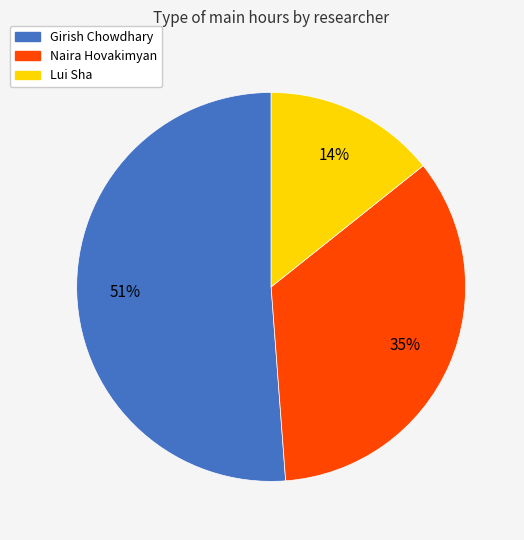

Is there a majority slice in this chart?

Yes